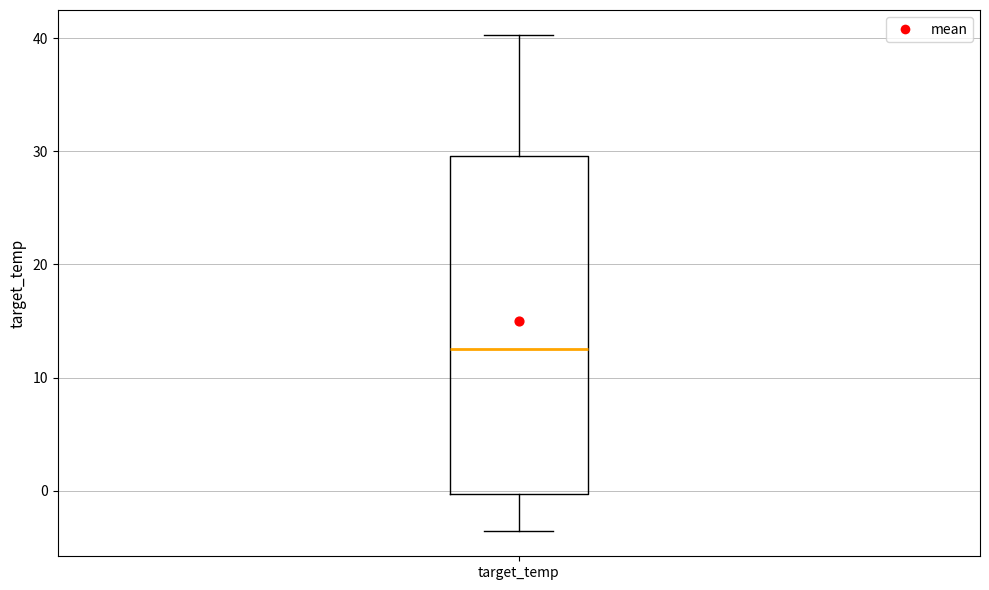

Where is the lower edge of the box for target_temp on the y-axis? The values are not printed on the chart, so give them approximately, as read against the axis.

0